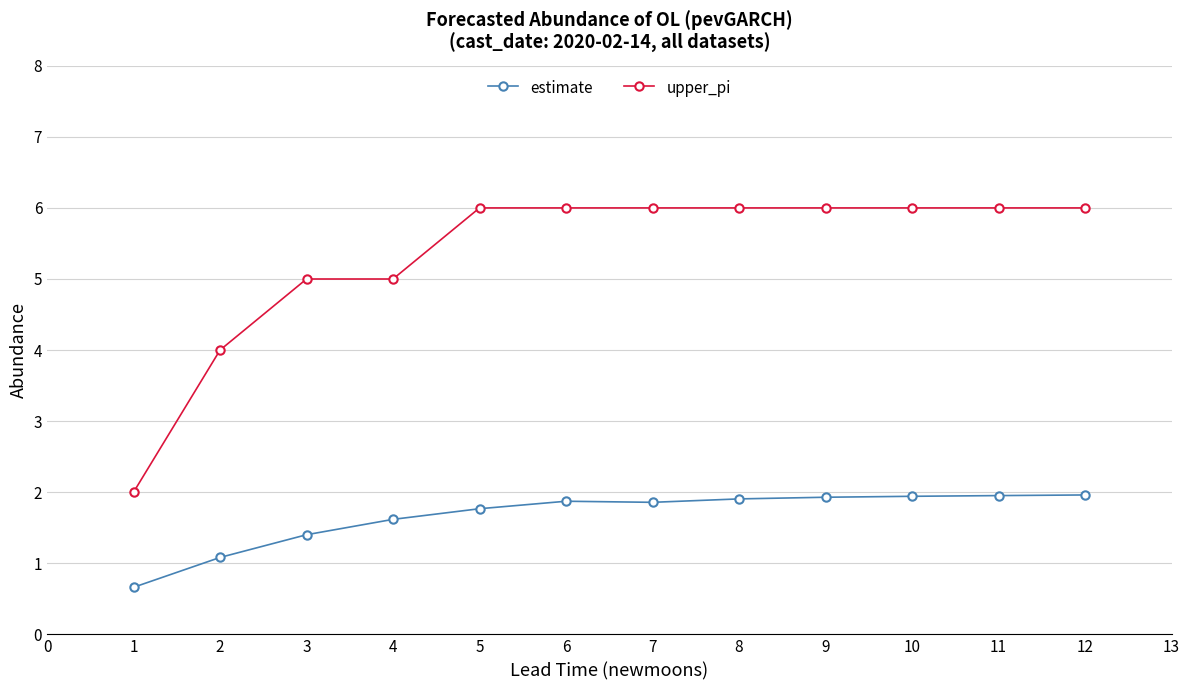

What is the difference between the second highest and minimum values in the upper_pi series?

4.0